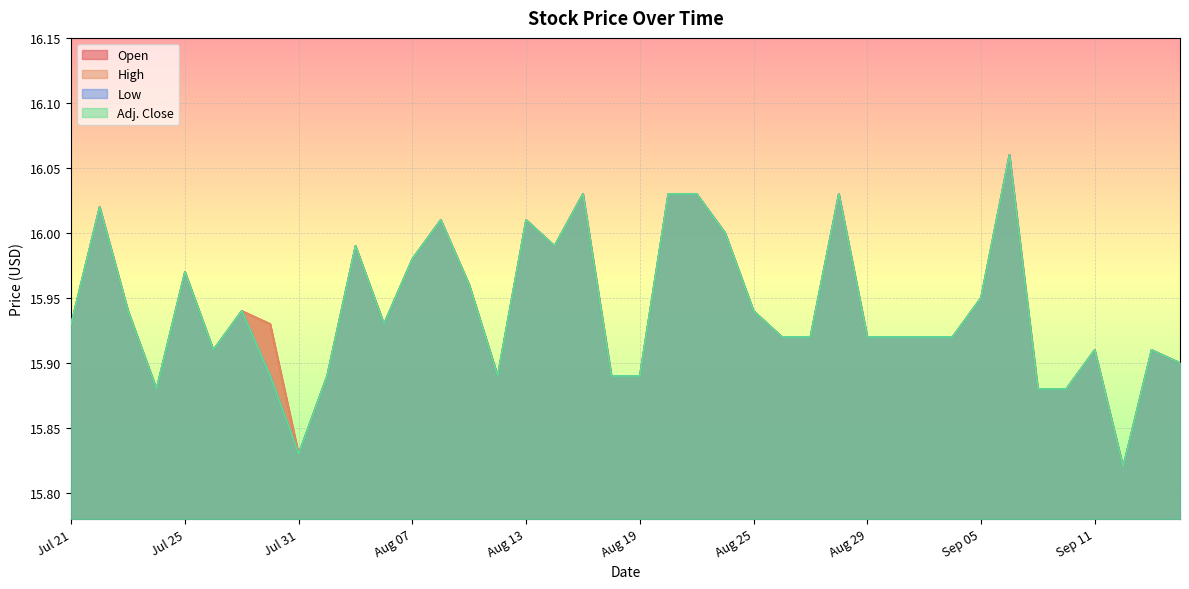

Is it true that Open equals 15.9 at Sep 09?

True